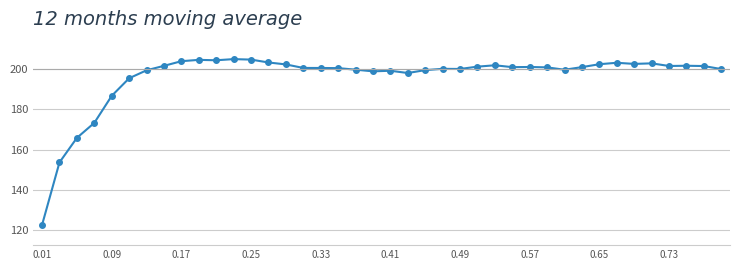

What is the value of the 15th point from the left?

202.1